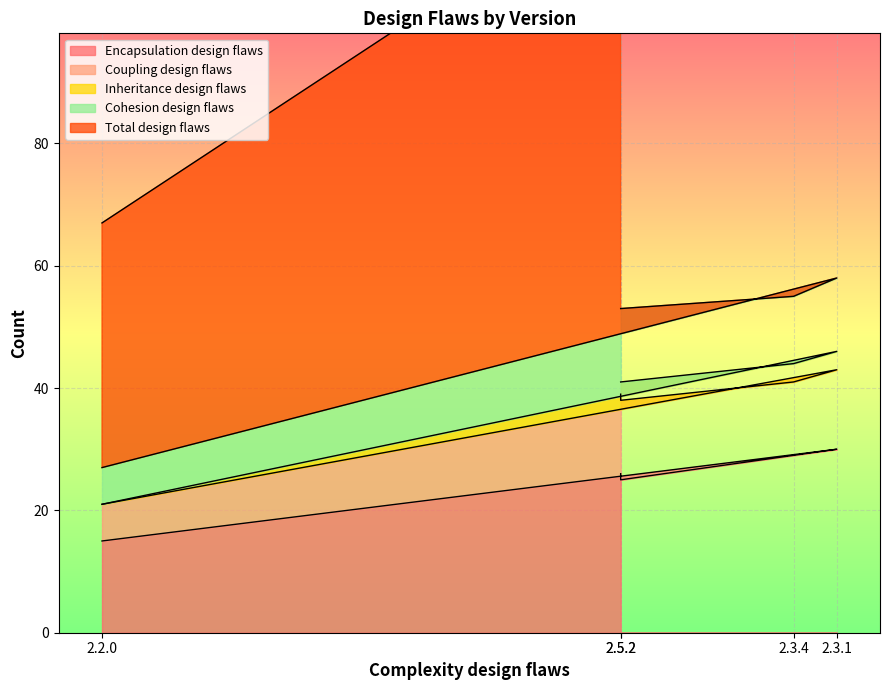

List the series in order of their peak value, lowest first.

Inheritance design flaws, Cohesion design flaws, Coupling design flaws, Encapsulation design flaws, Total design flaws